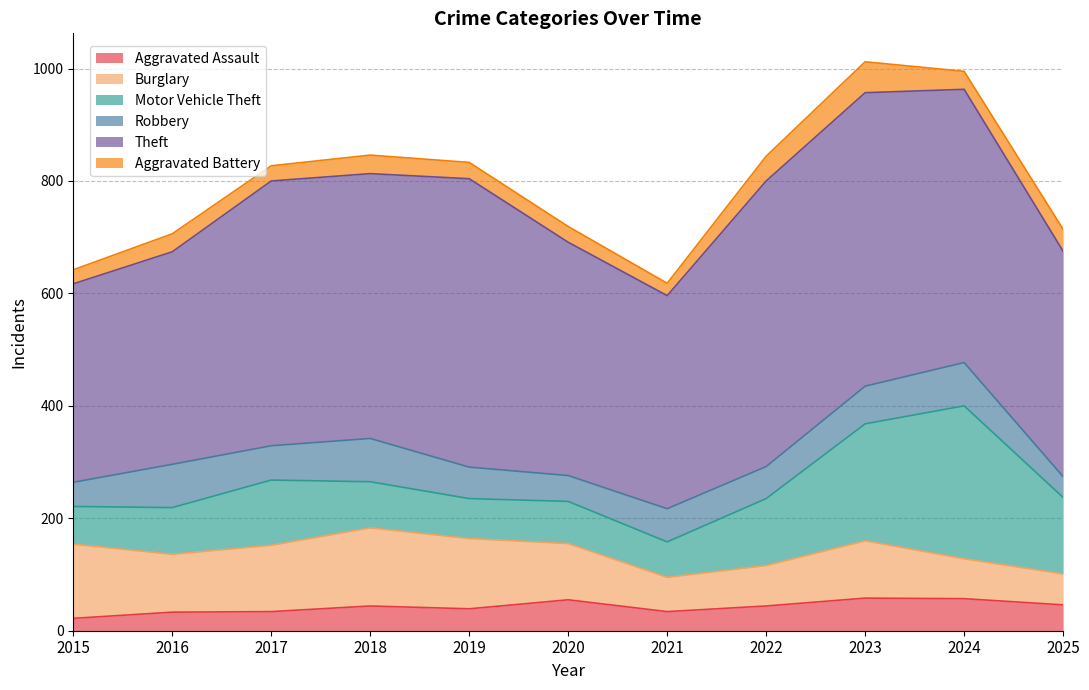

Reading left to right, list all the values displayed in this chart.

Aggravated Assault: 22	33	34	44	39	55	34	44	58	57	46
Burglary: 132	103	118	139	125	100	61	72	102	71	55
Motor Vehicle Theft: 67	83	116	82	71	75	63	119	208	272	136
Robbery: 43	77	61	77	56	46	59	57	67	77	37
Theft: 353	378	471	471	513	415	379	508	522	486	401
Aggravated Battery: 25	32	27	33	29	28	22	44	55	32	39